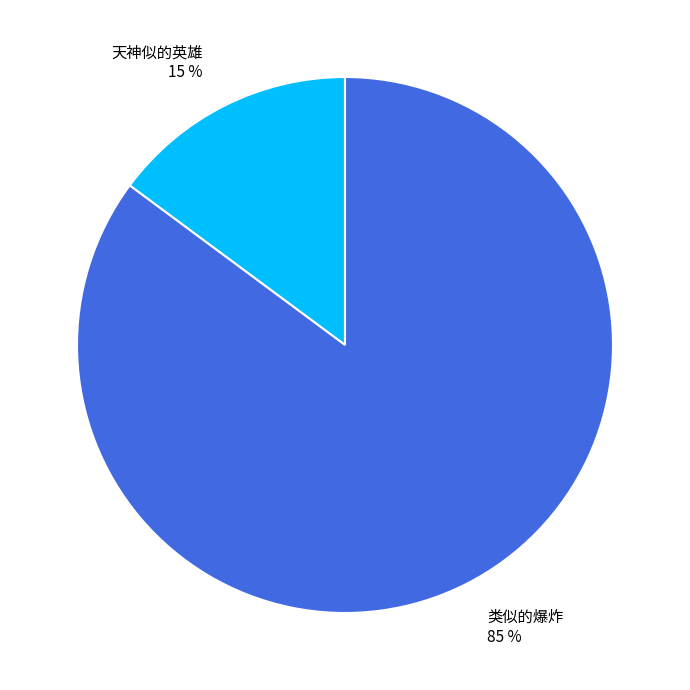

To the nearest percent, what is the average slice percentage?

50%